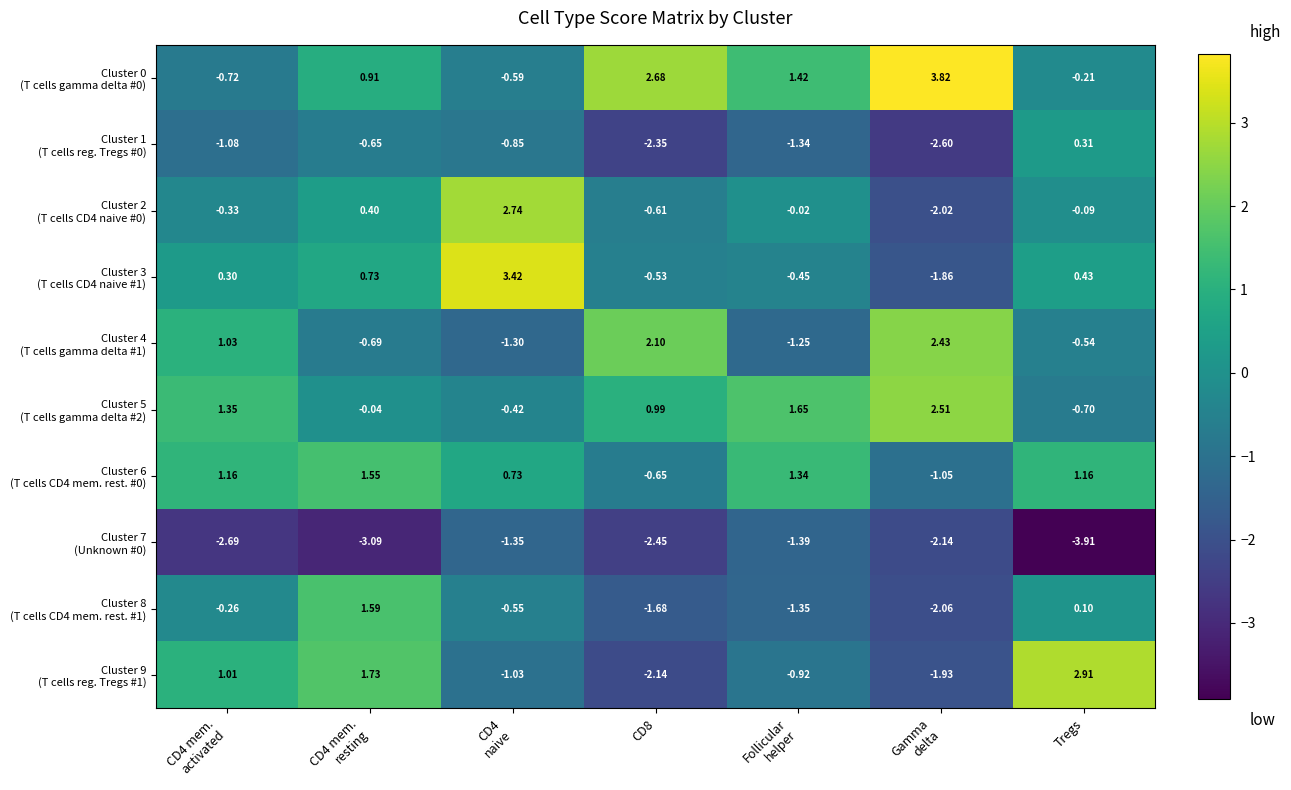

At which category does the chart reach its minimum across all series?

Tregs